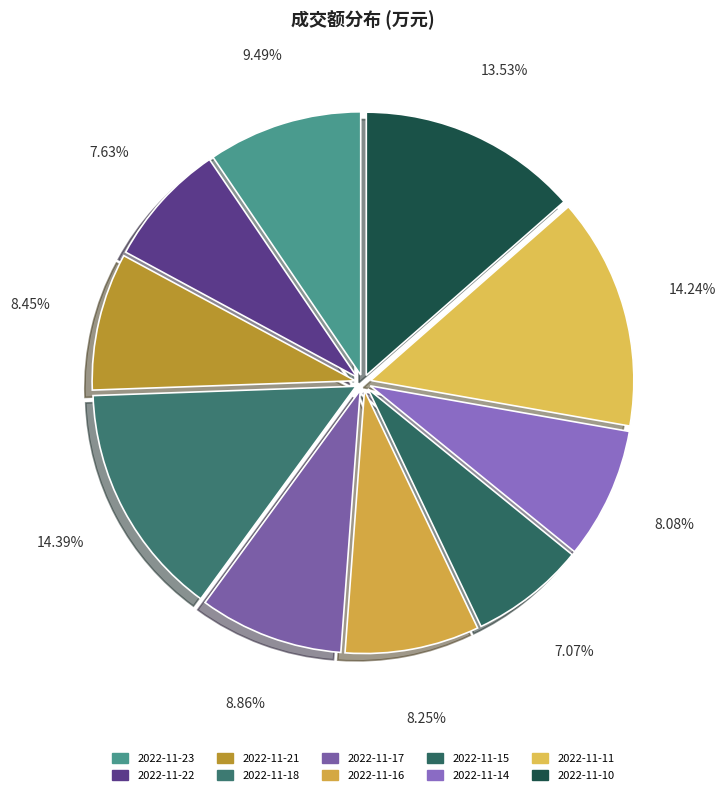

Which category has the smallest portion of the pie?

2022-11-15